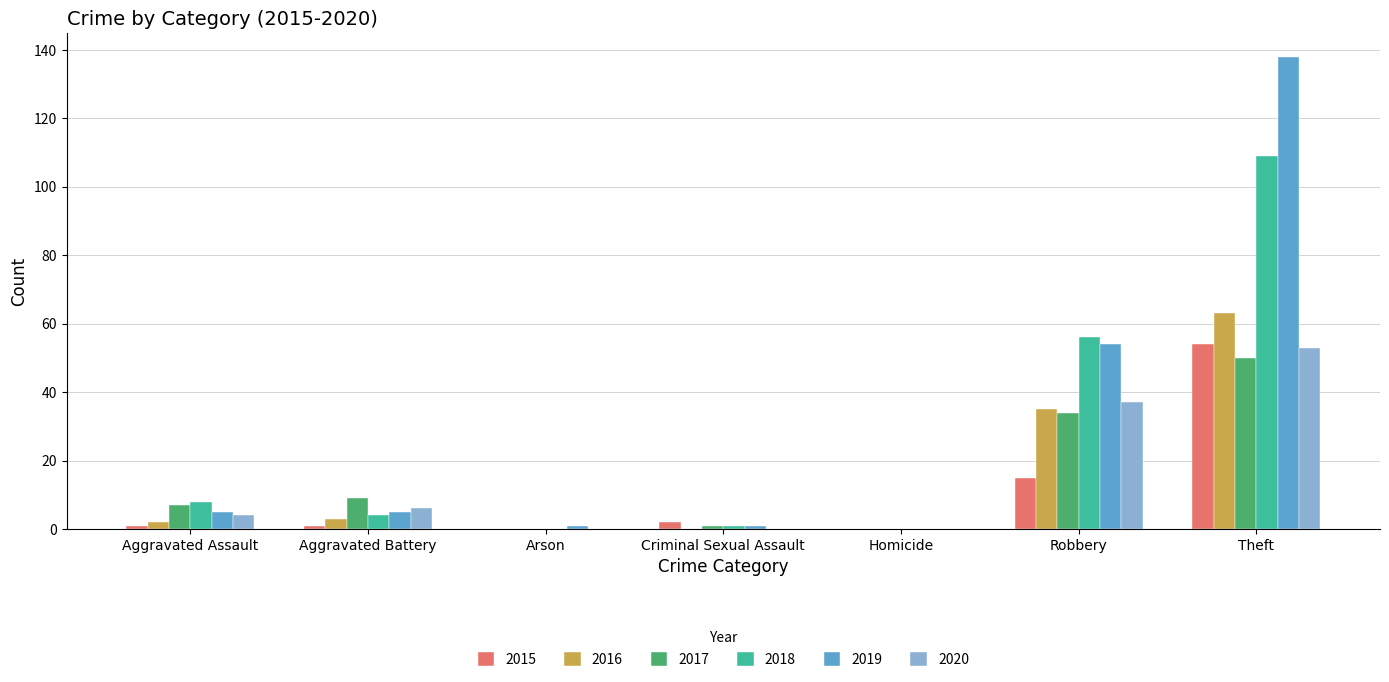

Between Aggravated Assault and Homicide, which series saw the biggest shift?

2018